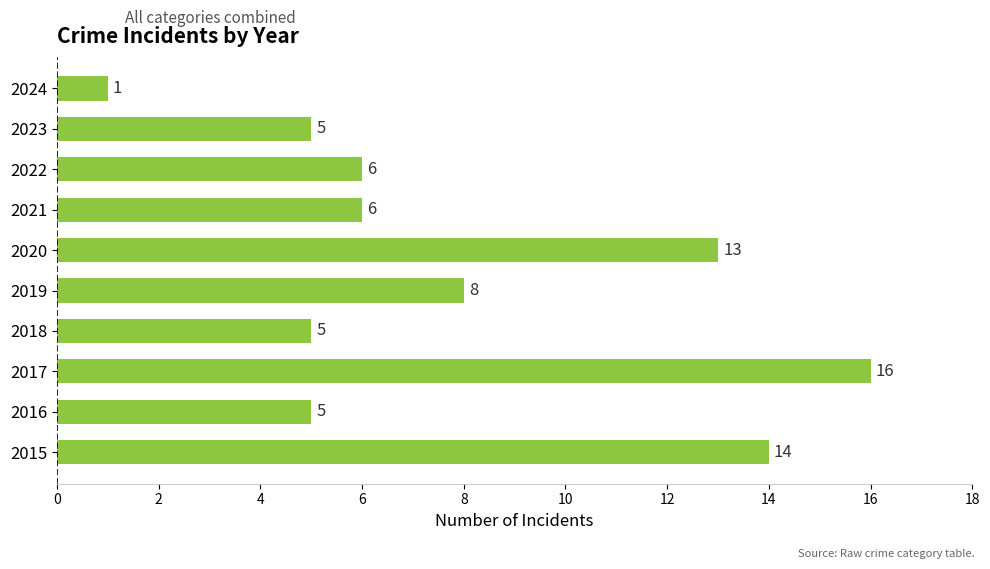

What is the difference between the maximum and minimum values?

15